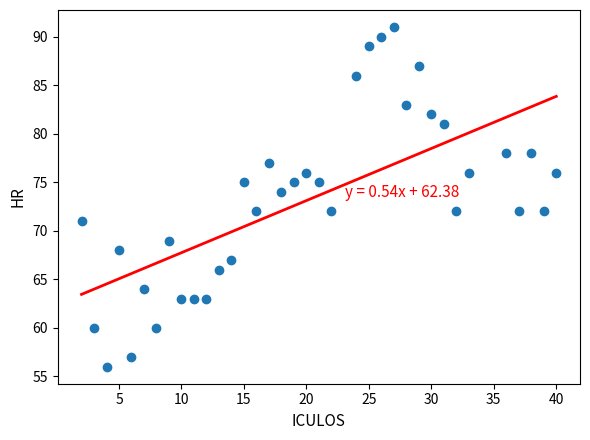

What is the range of X values (max minus min)?

38